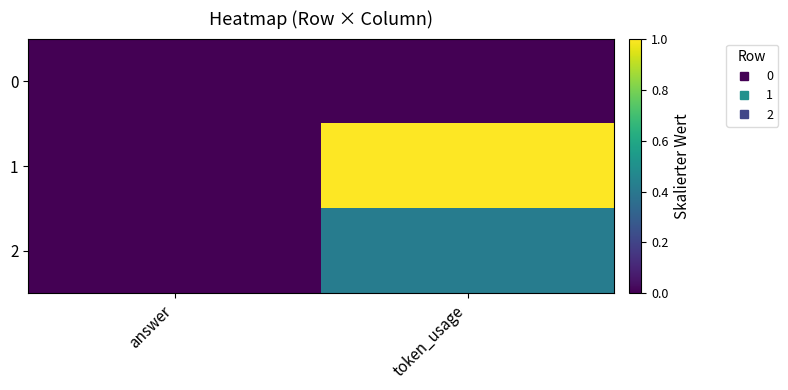

List the series in order of their overall mean, highest first.

1, 2, 0